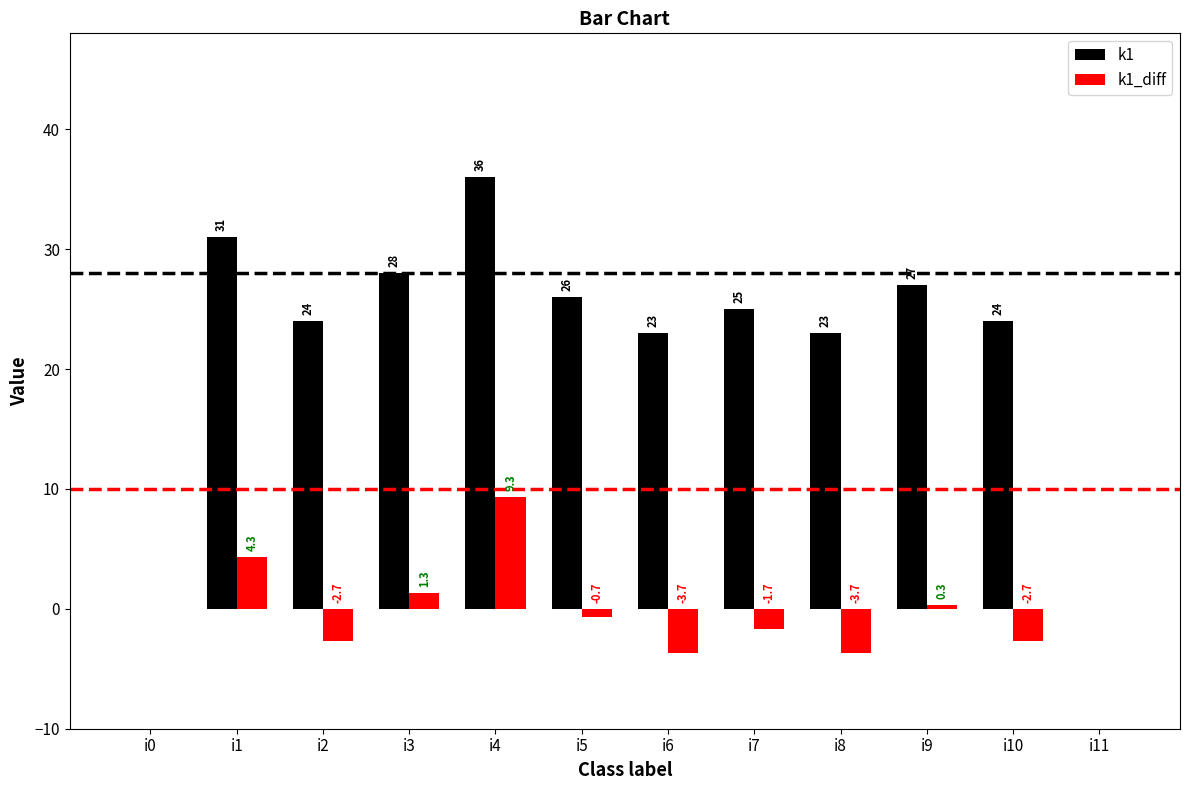

Reading left to right, transcribe all the data shown in this chart.

k1: 0.0	31.0	24.0	28.0	36.0	26.0	23.0	25.0	23.0	27.0	24.0	0.0
k1_diff: 0.0	4.3	-2.7	1.3	9.3	-0.7	-3.7	-1.7	-3.7	0.3	-2.7	0.0